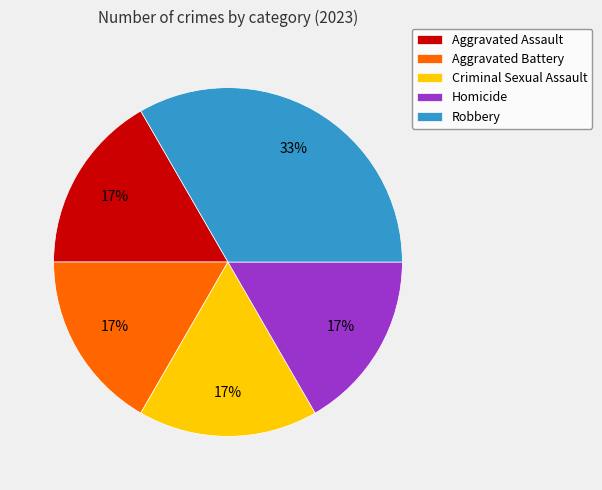

What is the ratio of the value at Aggravated Assault to the value at Criminal Sexual Assault?

1.0